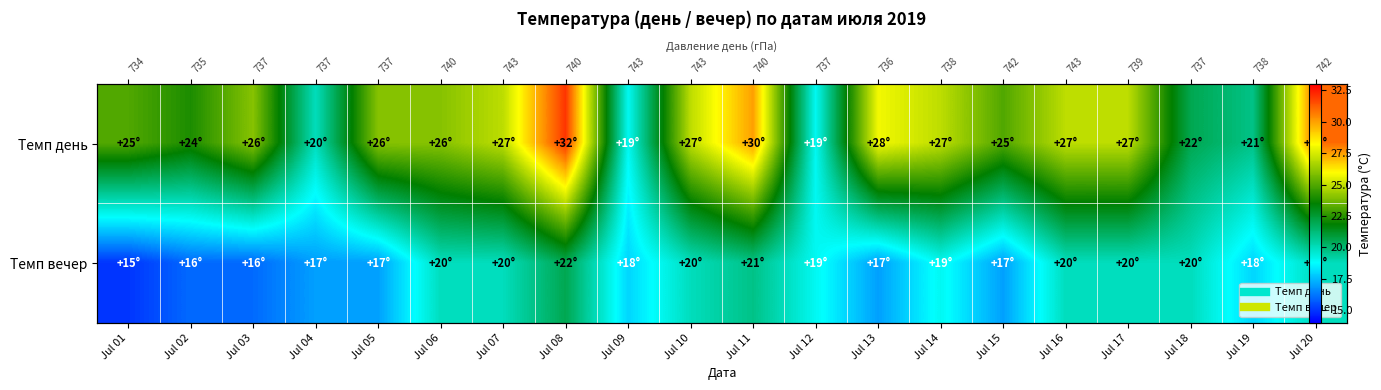

Is the value of Темп день at Jul 16 greater than the value of Темп вечер at Jul 20?

Yes